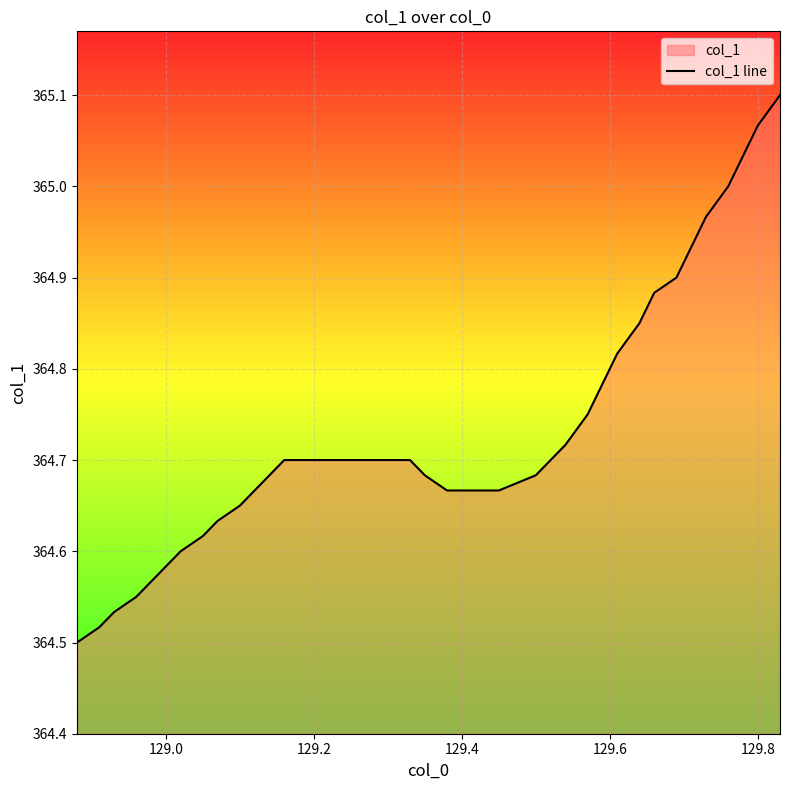

What is the difference between the maximum and minimum values?

0.6